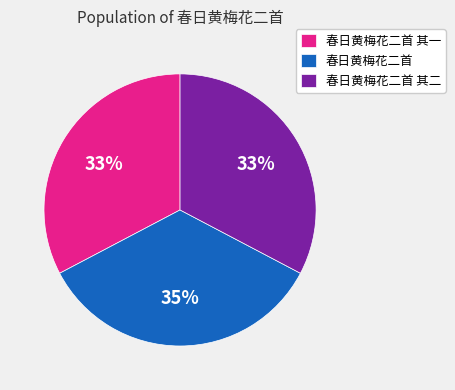

What is the largest slice in the pie chart?

春日黄梅花二首